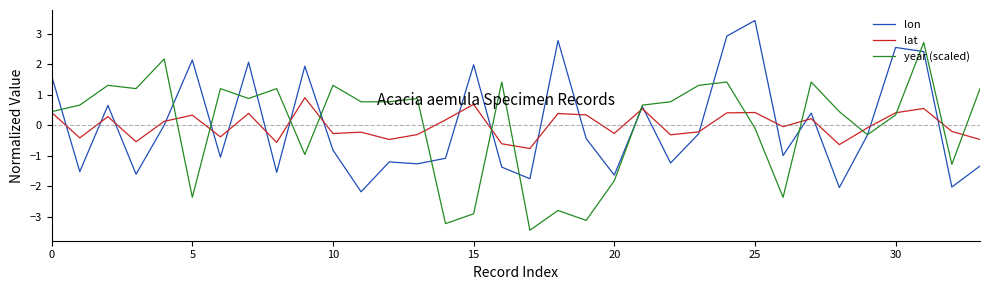

List the series in order of their peak value, lowest first.

lat, year (scaled), lon